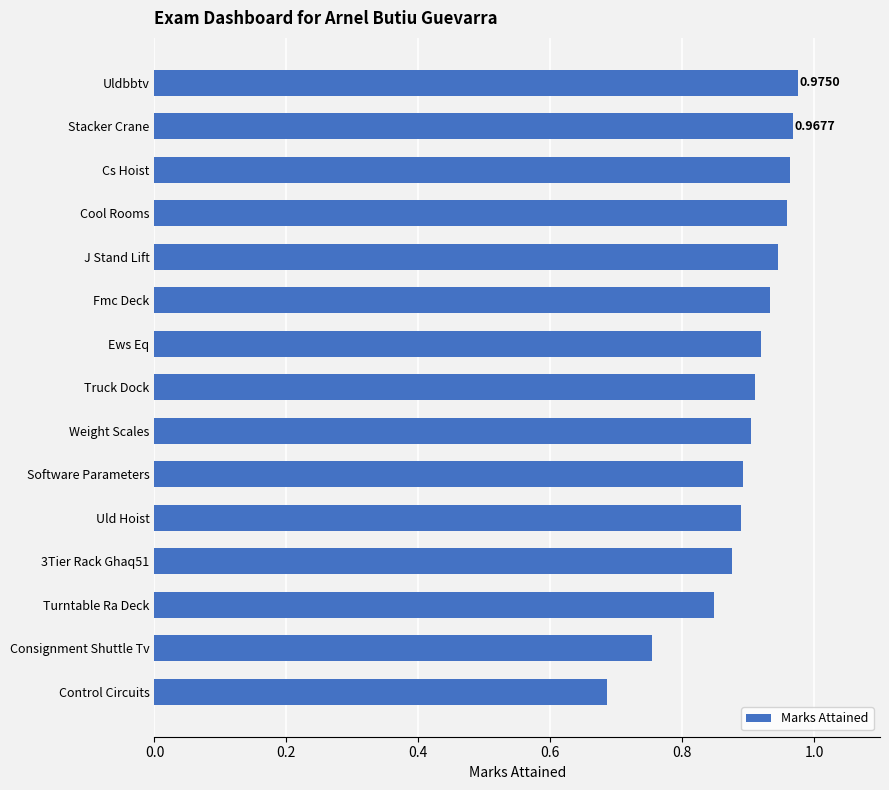

What is the difference between the maximum and minimum values?

0.3